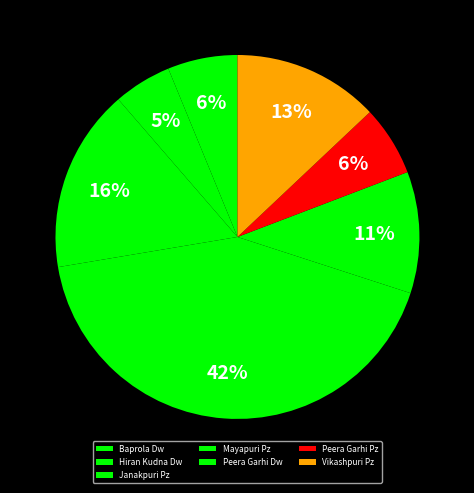

Does Vikashpuri Pz represent more than half of the total?

No